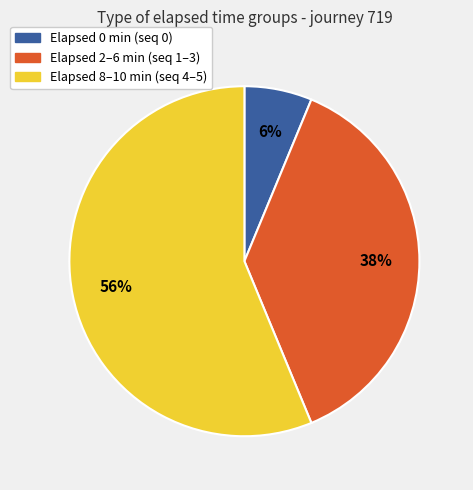

Is the sum of Elapsed 0 min (seq 0) and Elapsed 2–6 min (seq 1–3) greater than half?

No